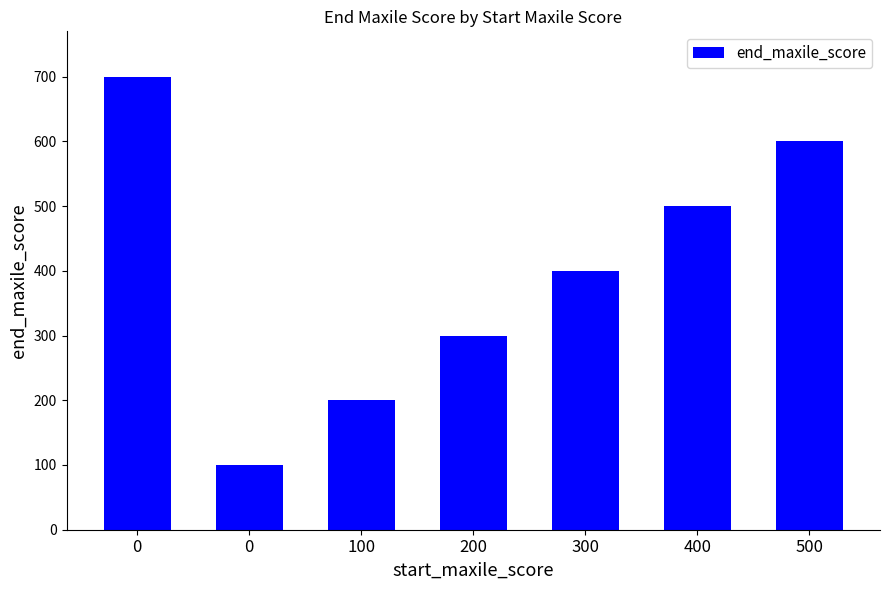

How many data points are less than 400?

3